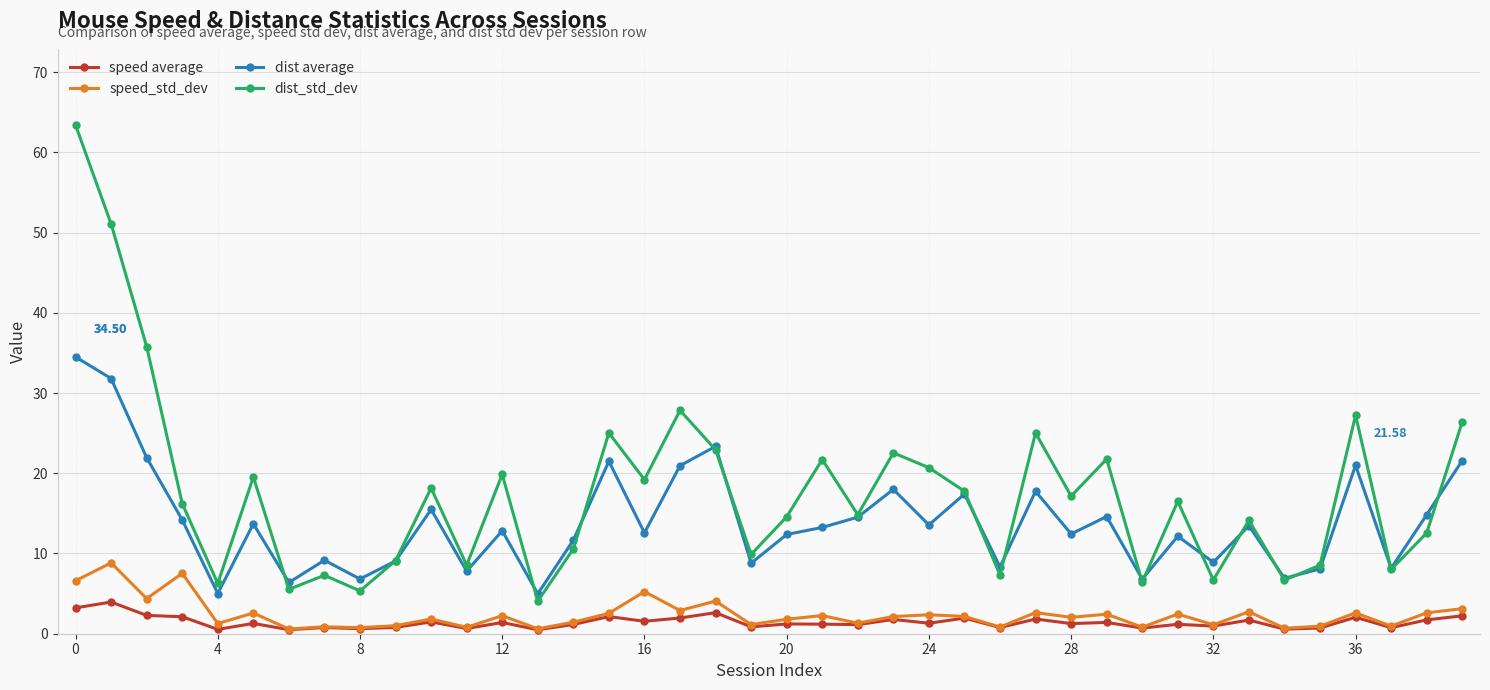

Which series has the widest spread of values?

dist_std_dev